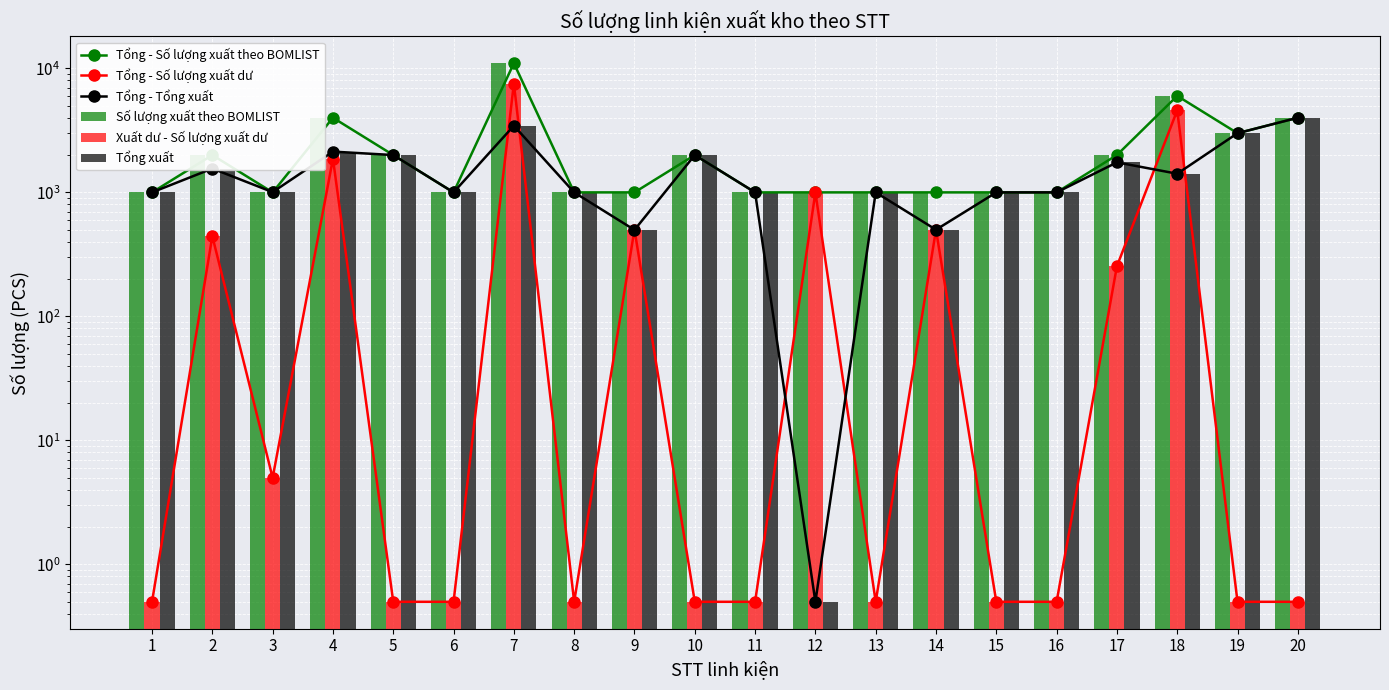

At which category is the sum across all series the highest?

7